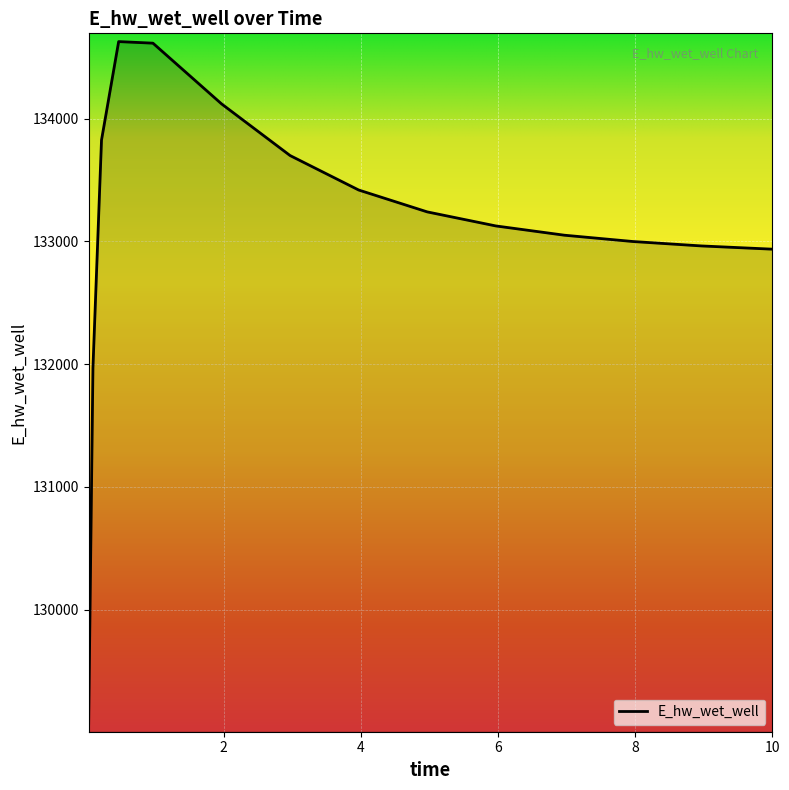

What is the maximum value shown in the chart?

134627.8